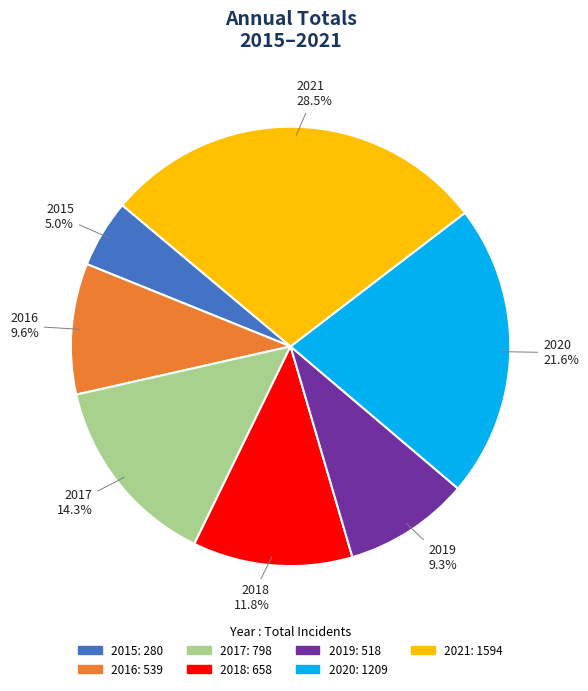

What percentage is the 2018 slice, to the nearest percent?

12%